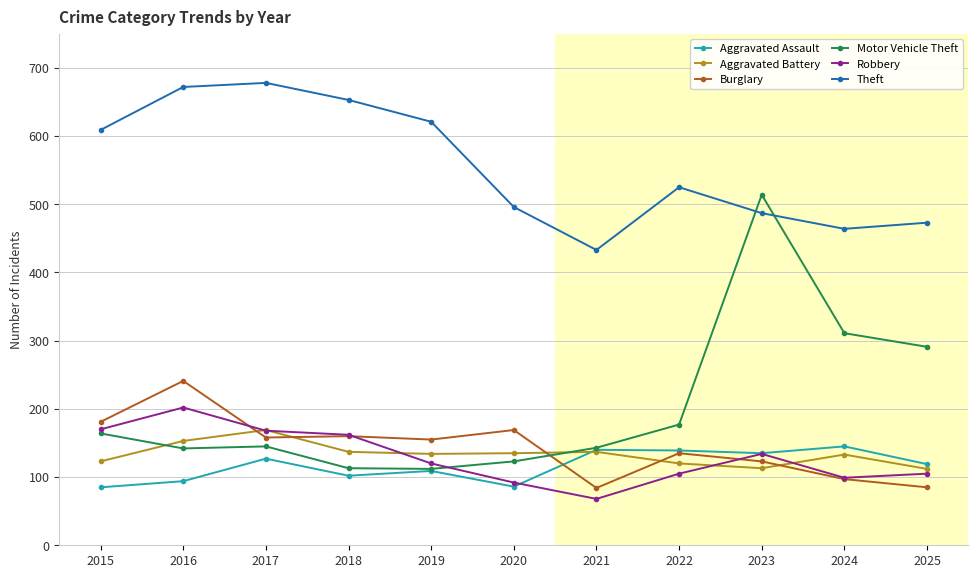

Does the chart display data point markers on the line(s)?

Yes